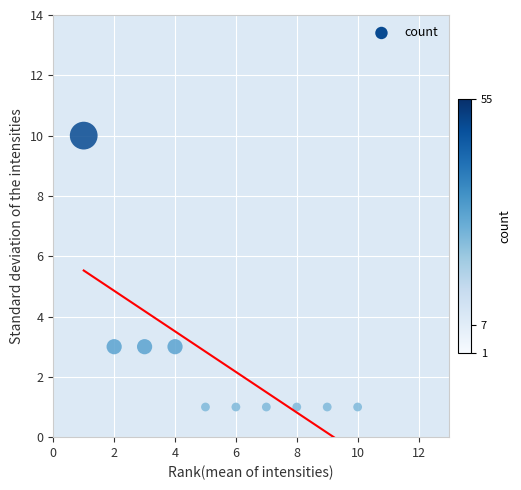

What is the range of X values (max minus min)?

9